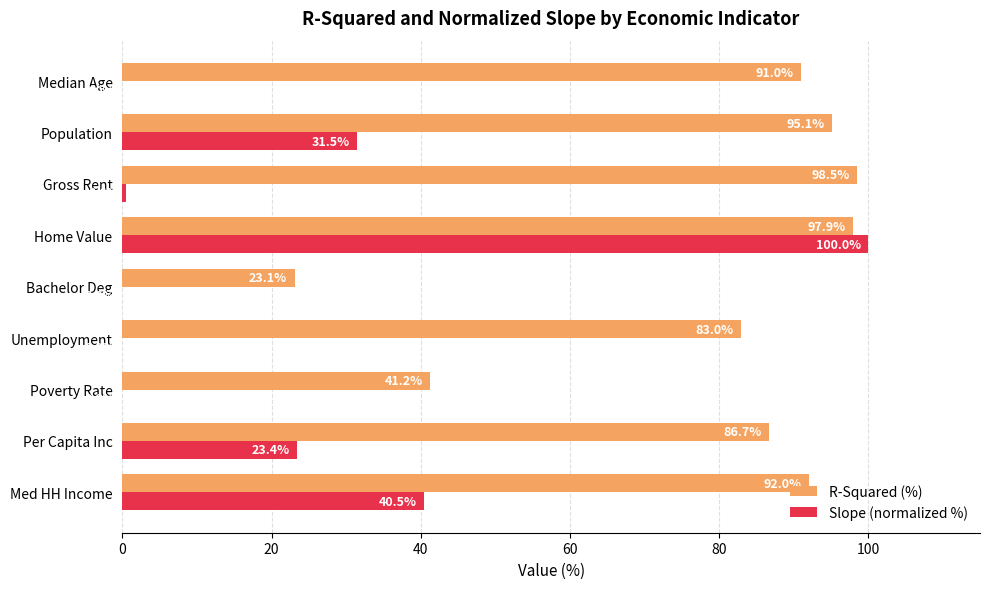

What is the sum of all Slope (normalized %) values?

196.0